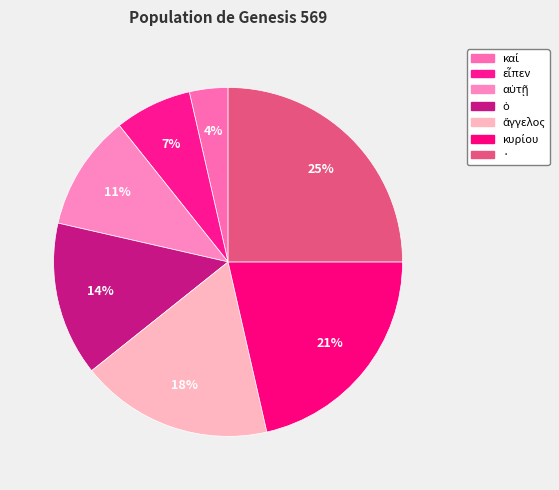

How many slices are in this pie chart?

7